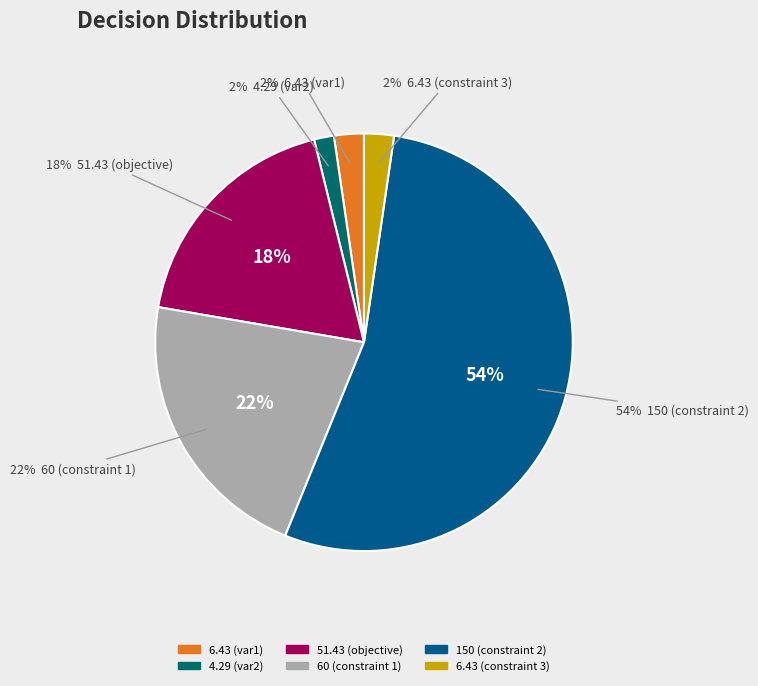

Count the number of slices in the pie.

6